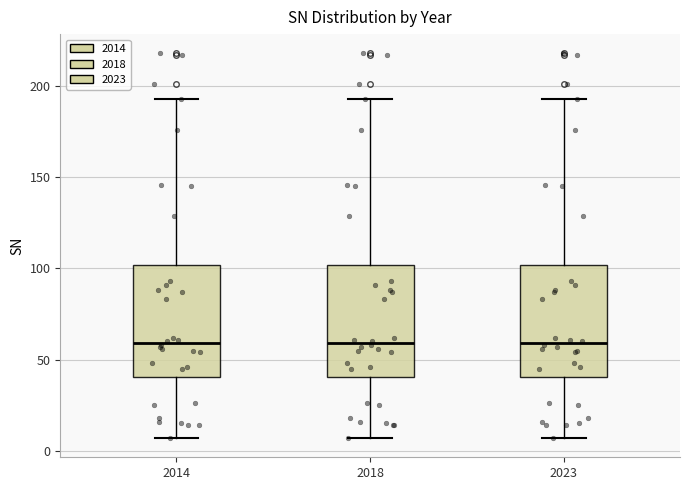

Where is the upper edge of the box at x = 2018 on the y-axis? The values are not printed on the chart, so give them approximately, as read against the axis.

100